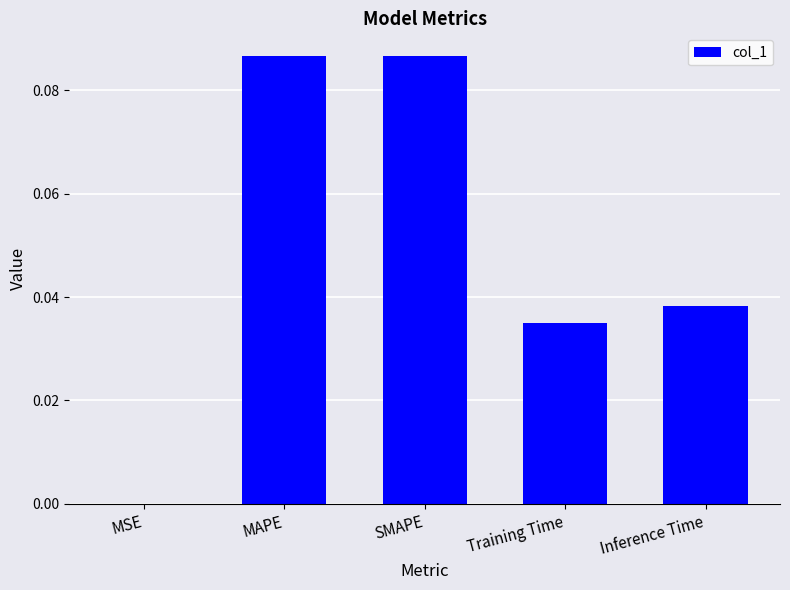

Between SMAPE and Inference Time, which is larger?

SMAPE